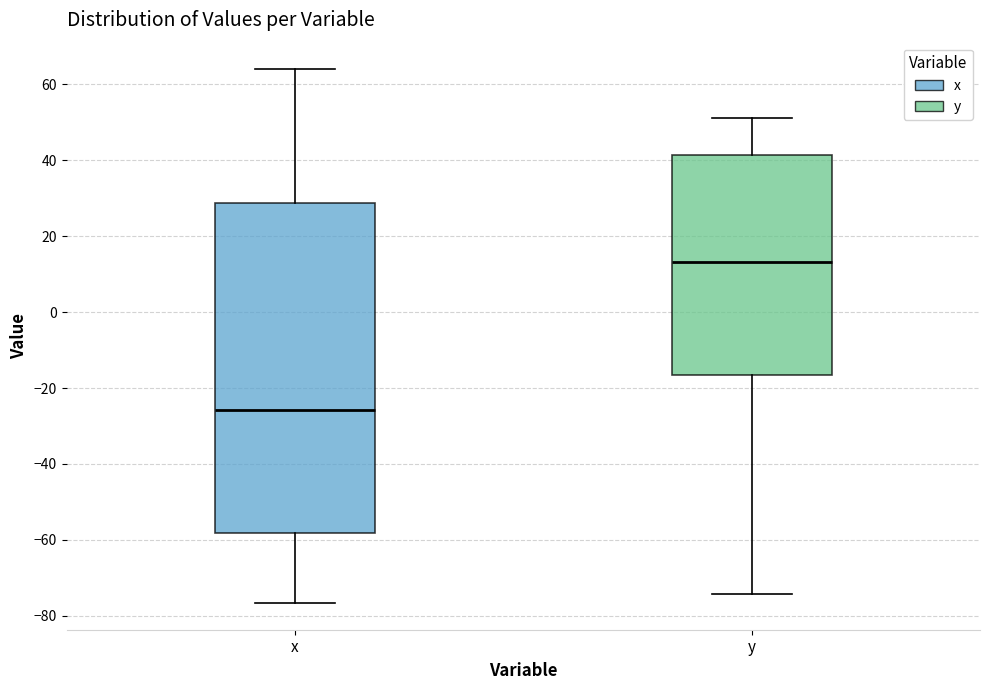

Reading left to right, read every box against the y-axis: the position of its median line, the range the box covers, and the ends of its whiskers. The values are not printed on the chart, so give them approximately, as read against the axis.

x: median -26, box -58 to 28, whiskers -76 to 64
y: median 14, box -16 to 42, whiskers -74 to 52